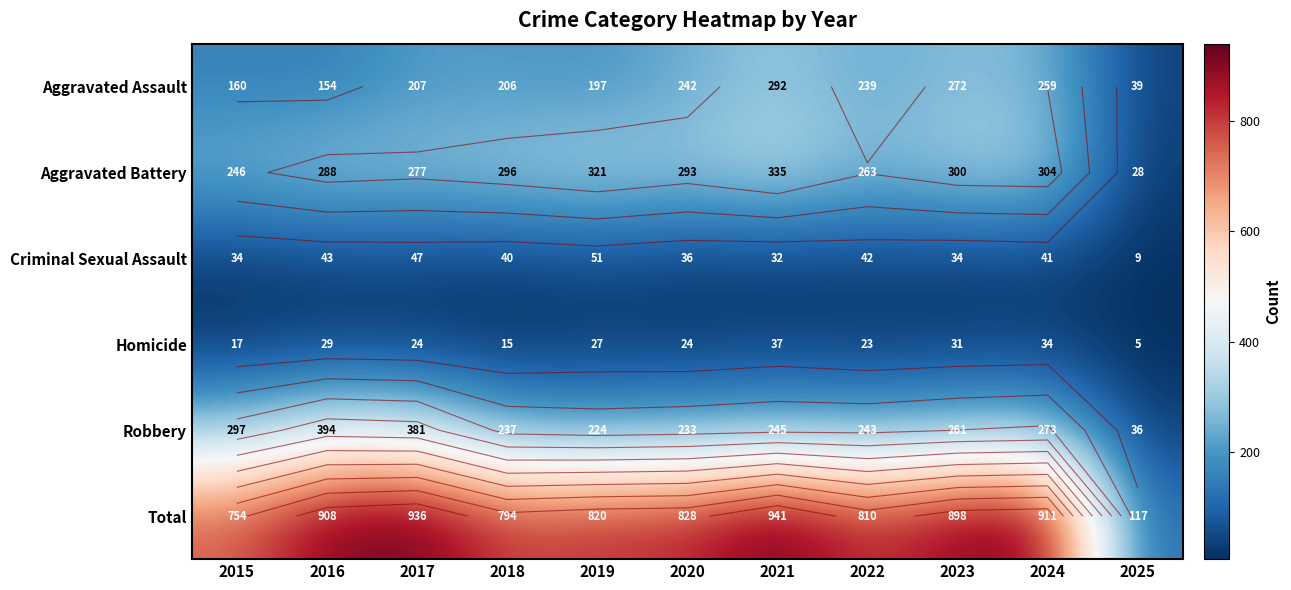

Is the value of Robbery at 2025 greater than the value of Aggravated Assault at 2023?

No